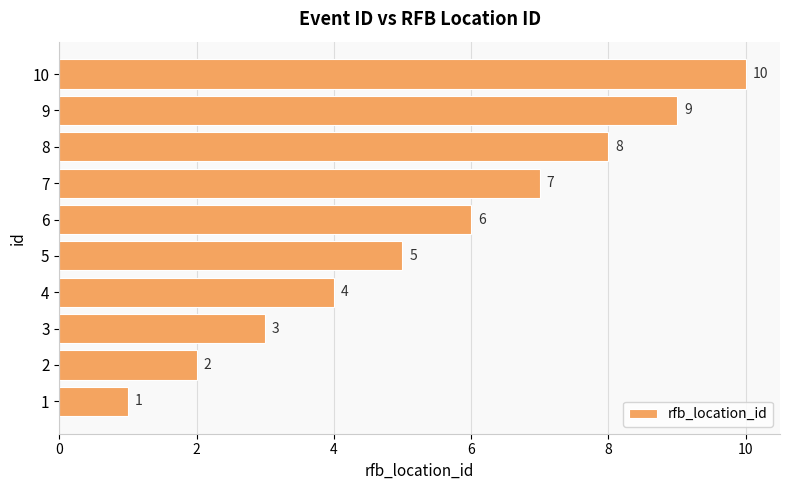

What is the minimum value shown in the chart?

1